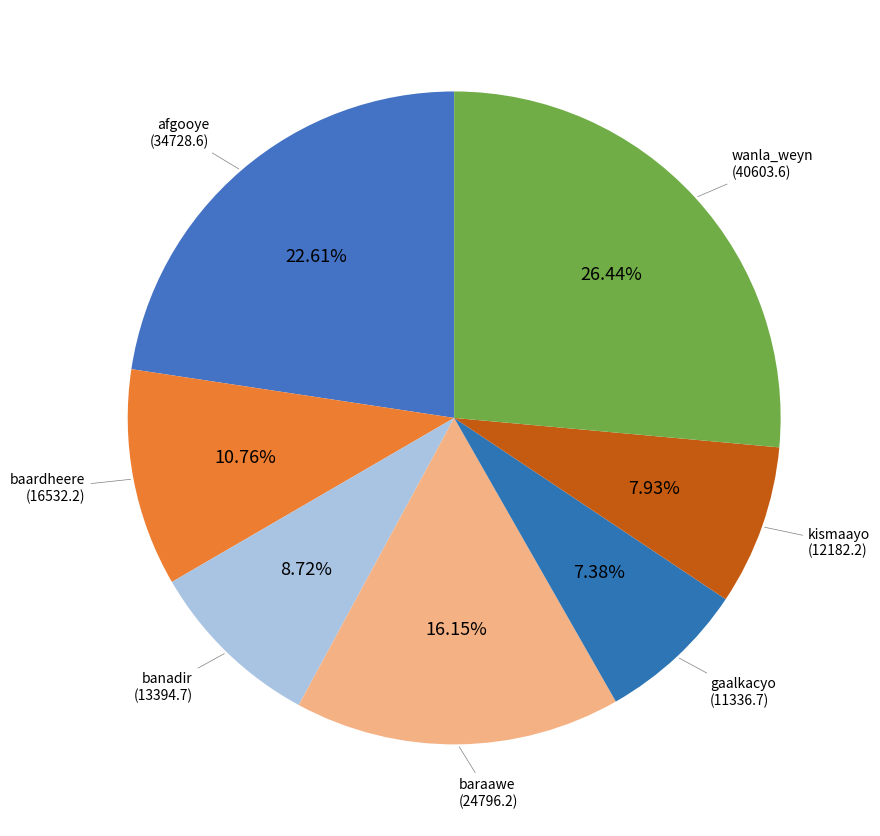

To the nearest percent, what portion does kismaayo represent?

8%